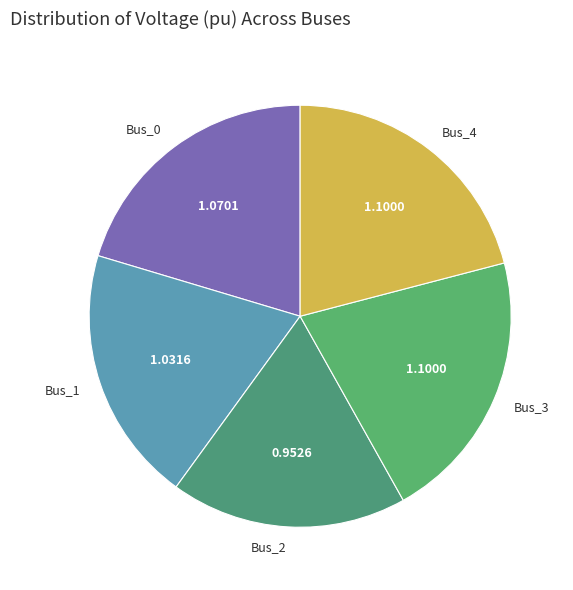

How many slices are in this pie chart?

5